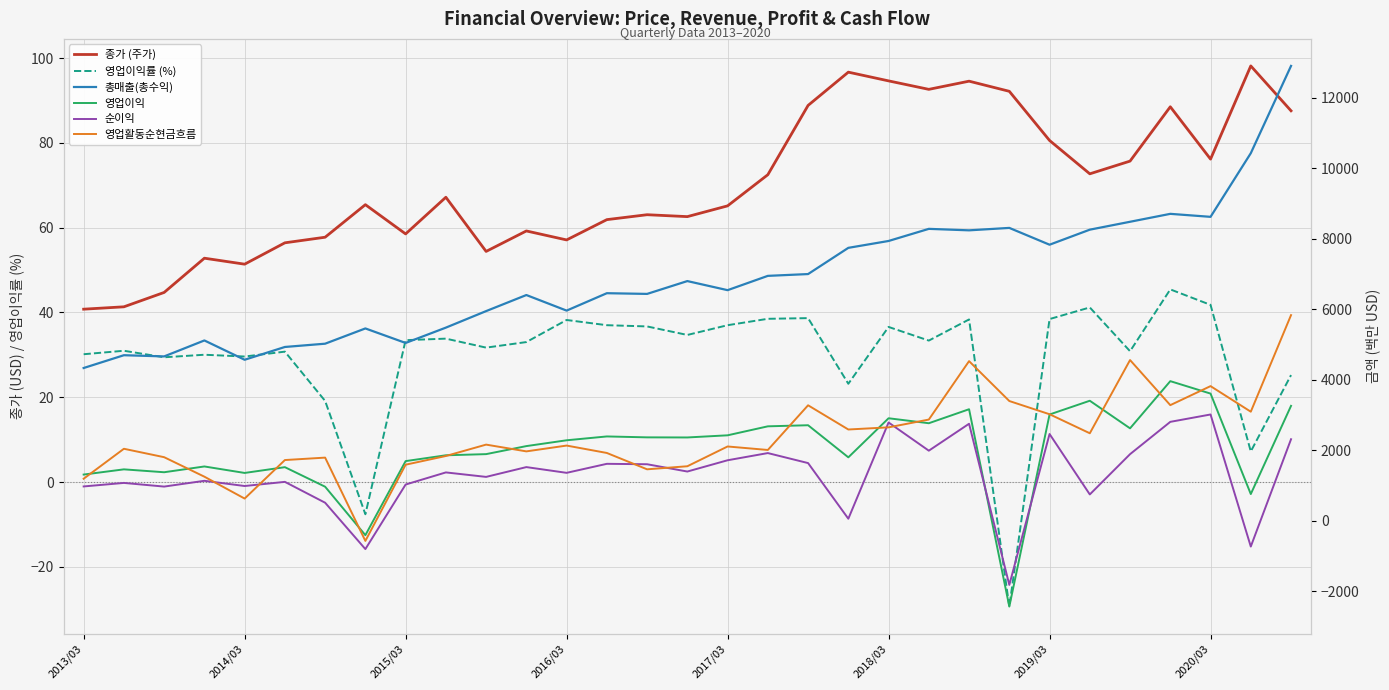

Which category has the lowest value in the 종가 (주가) series?

2013/03